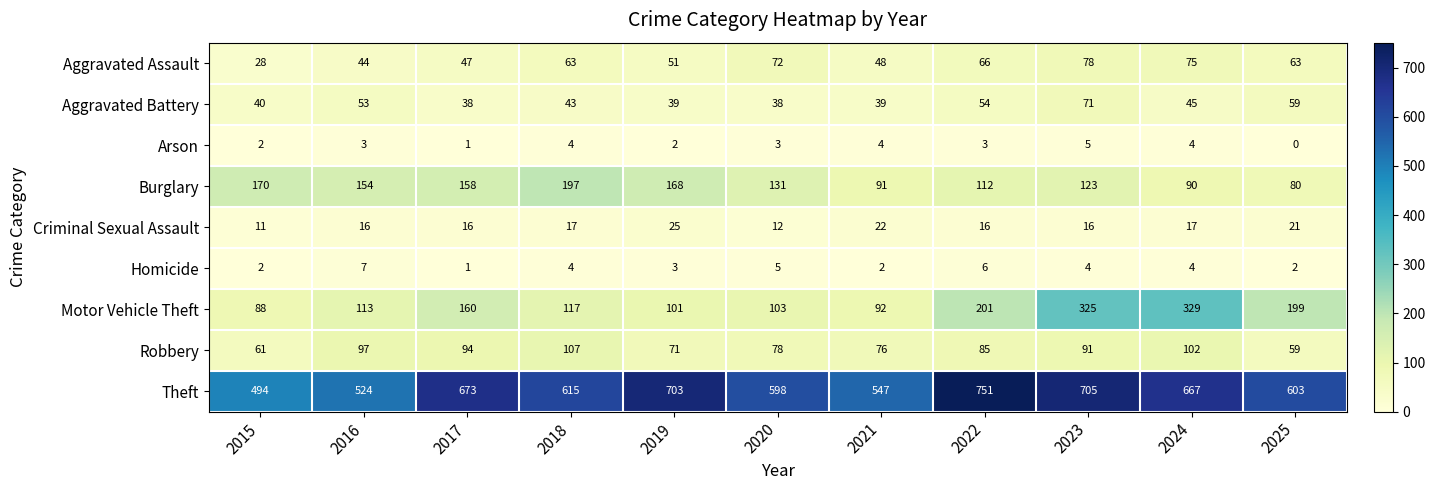

What is the greatest value displayed?

751